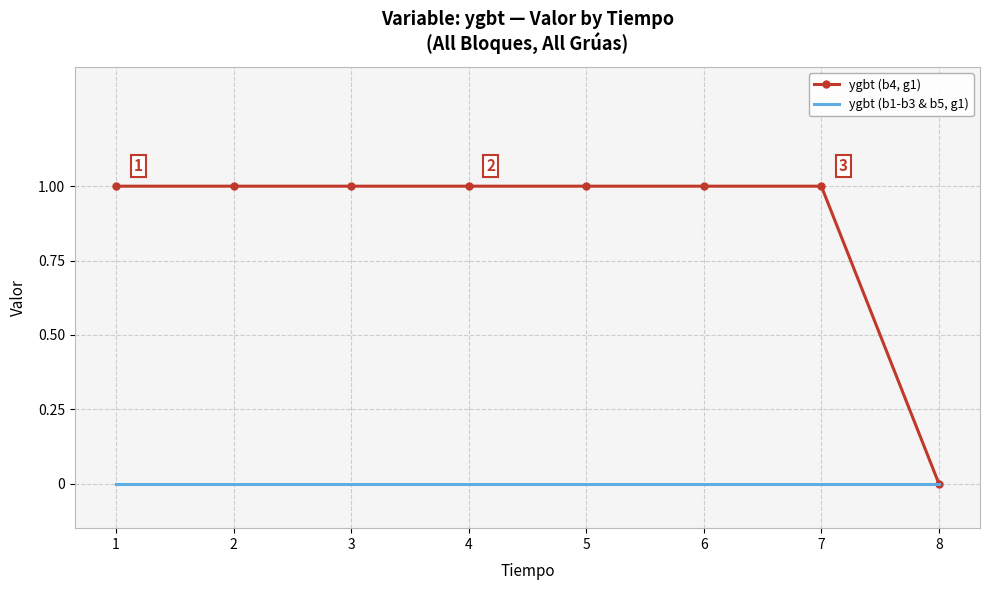

Rank the series by their average value, from lowest to highest.

ygbt (b1-b3 & b5, g1), ygbt (b4, g1)